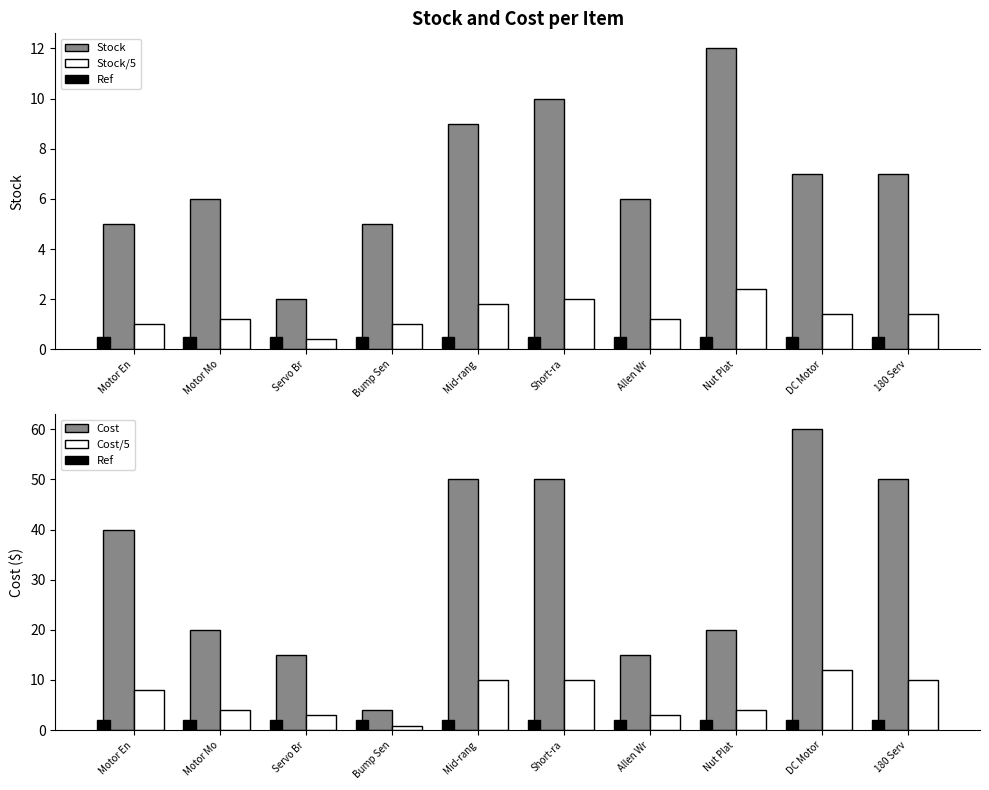

What is the smallest value displayed?

0.4